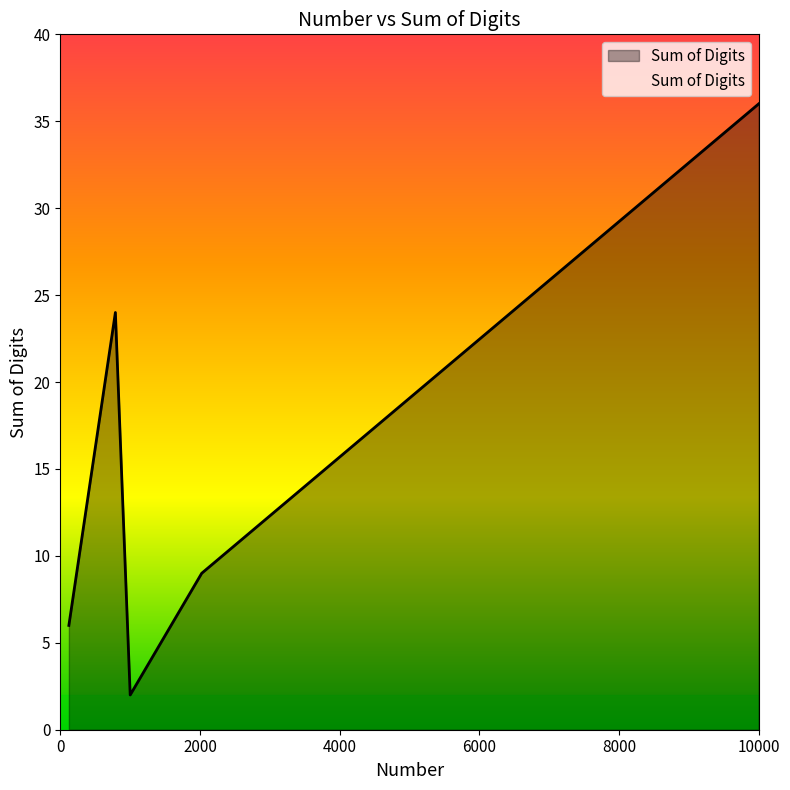

What is the greatest value displayed?

36